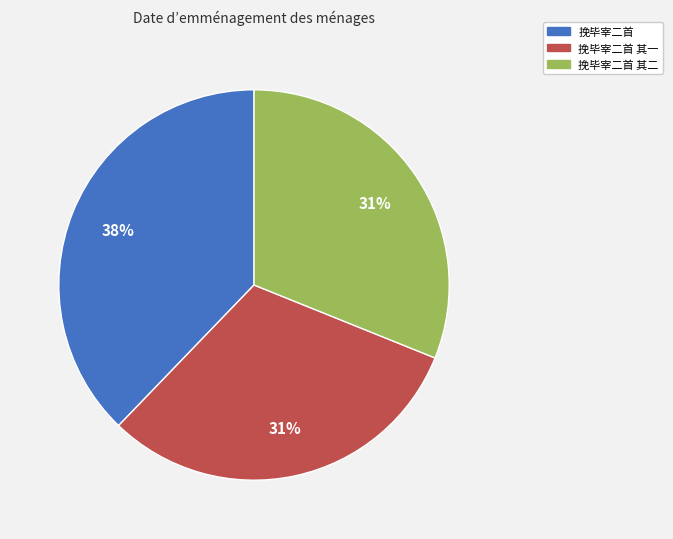

To the nearest percent, what percentage of the pie is 挽毕宰二首 其二?

31%